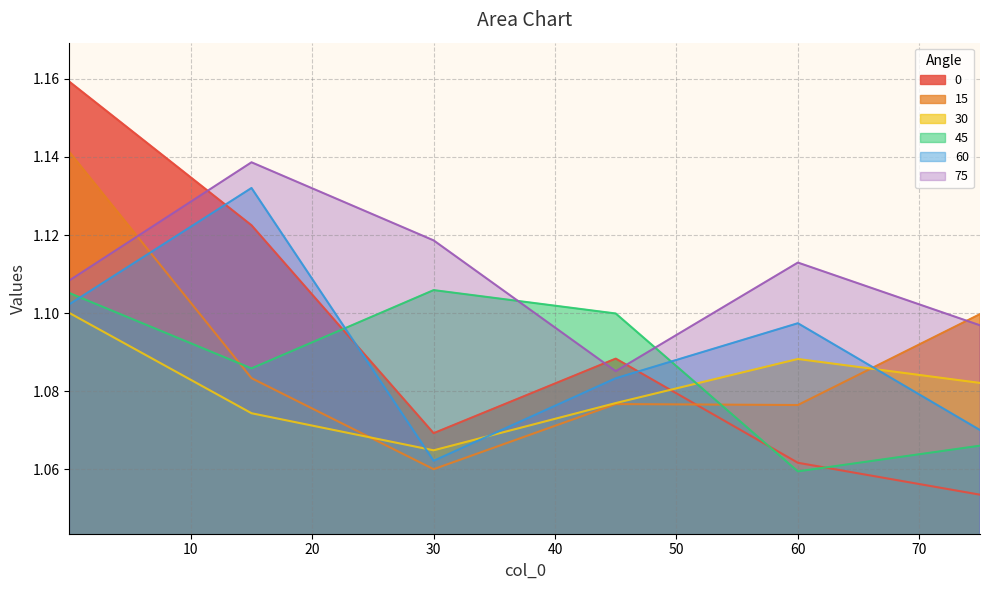

Reading right to left, list all the values displayed in this chart.

0: 75.0=1.1	60.0=1.1	45.0=1.1	30.0=1.1	15.0=1.1	0.001=1.2
15: 75.0=1.1	60.0=1.1	45.0=1.1	30.0=1.1	15.0=1.1	0.001=1.1
30: 75.0=1.1	60.0=1.1	45.0=1.1	30.0=1.1	15.0=1.1	0.001=1.1
45: 75.0=1.1	60.0=1.1	45.0=1.1	30.0=1.1	15.0=1.1	0.001=1.1
60: 75.0=1.1	60.0=1.1	45.0=1.1	30.0=1.1	15.0=1.1	0.001=1.1
75: 75.0=1.1	60.0=1.1	45.0=1.1	30.0=1.1	15.0=1.1	0.001=1.1